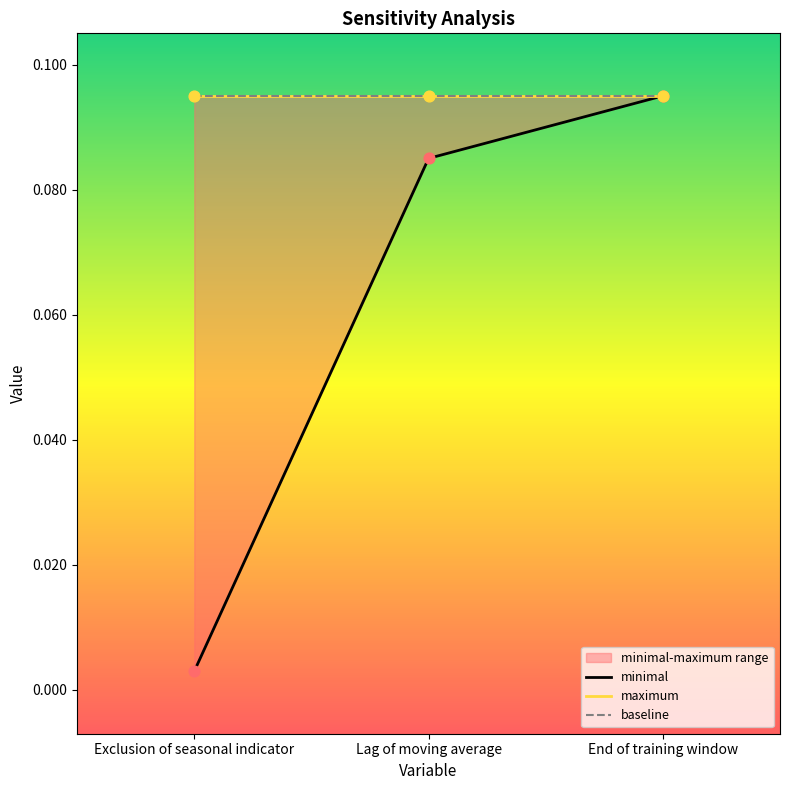

What are all the series names shown in the legend?

minimal, maximum, baseline